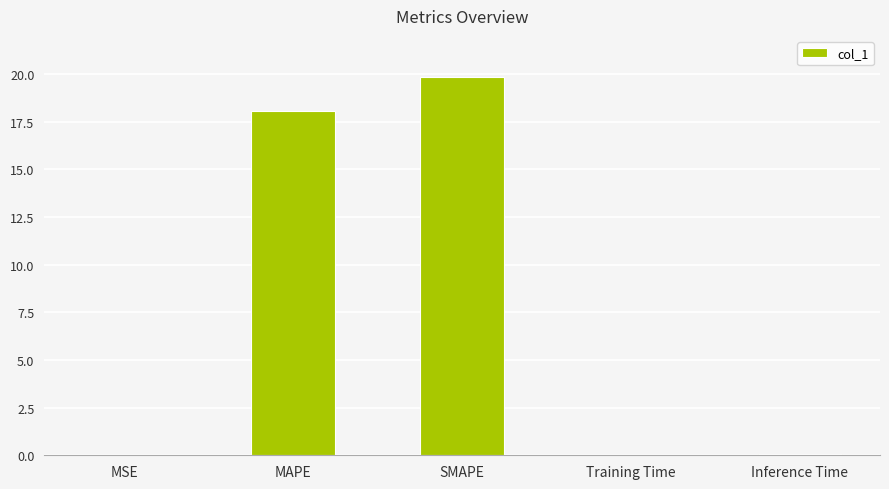

What is the sum of all values?

37.9